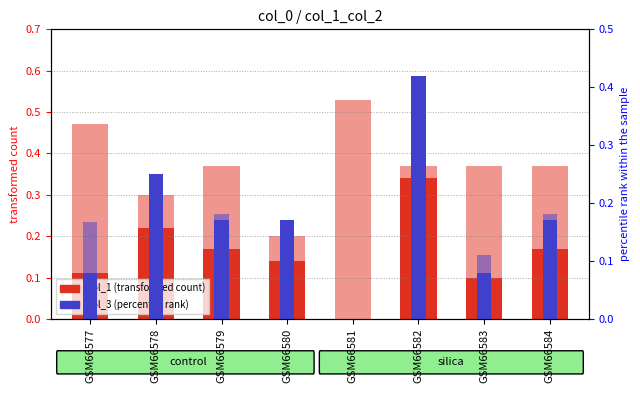

What is the maximum value for col_1?

0.5